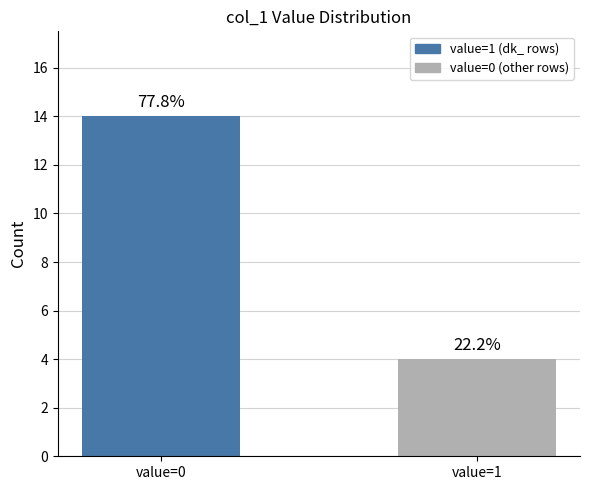

Approximately how many times larger is the value at value=0 compared to value=1?

3.5